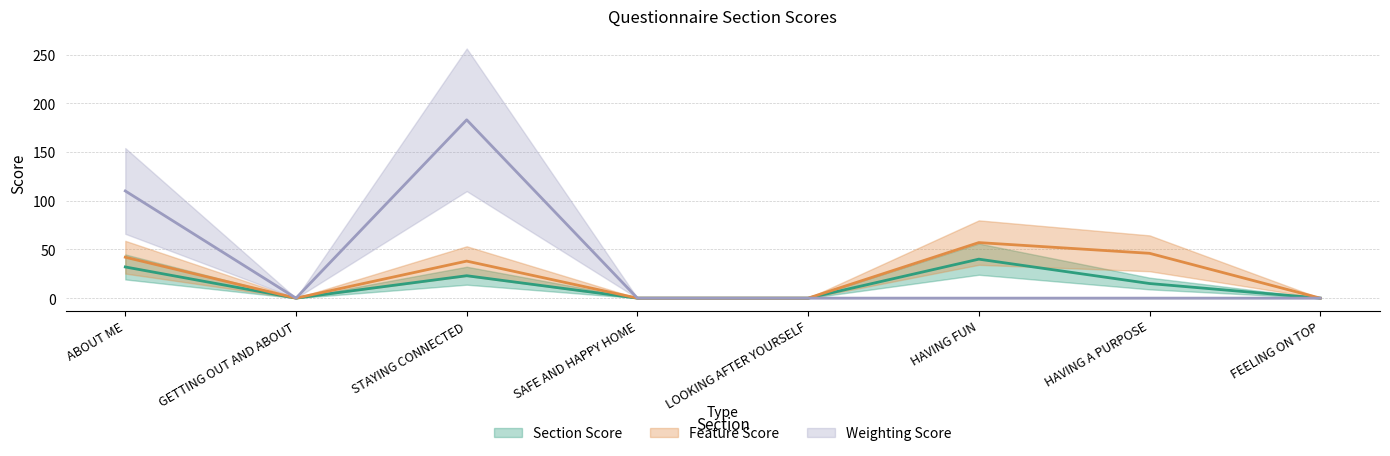

Which category has the highest value in the Section Score series?

HAVING FUN